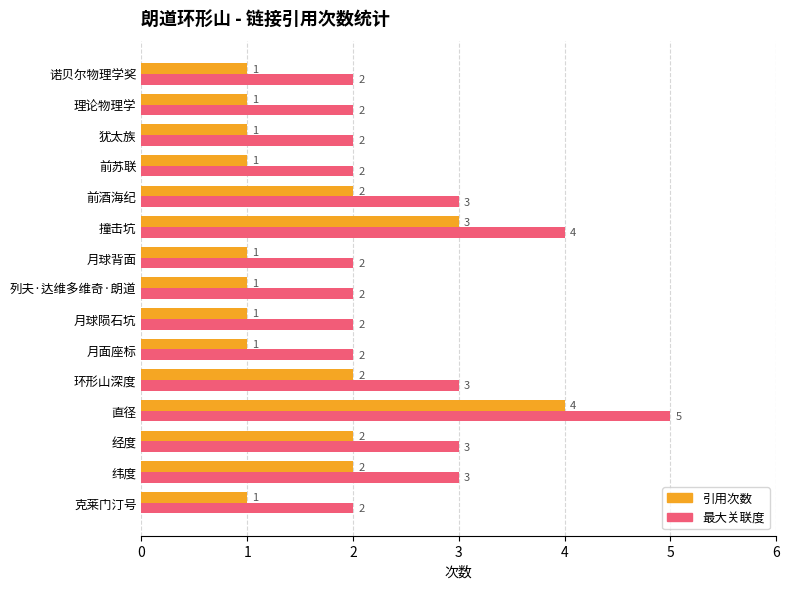

Is the value of 引用次数 at 列夫·达维多维奇·朗道 greater than the value of 最大关联度 at 月球背面?

No